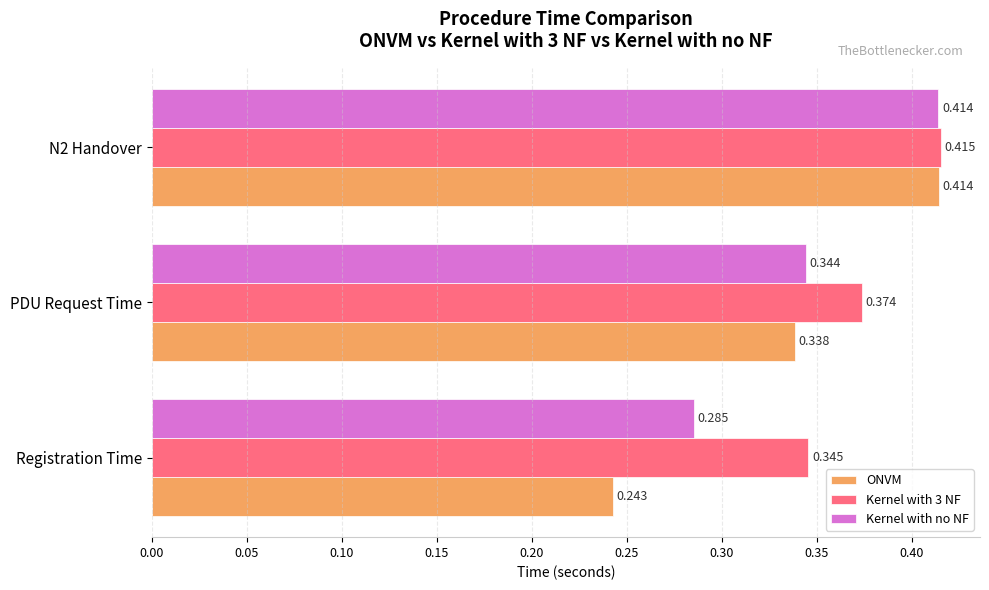

How many series are shown in this chart?

3